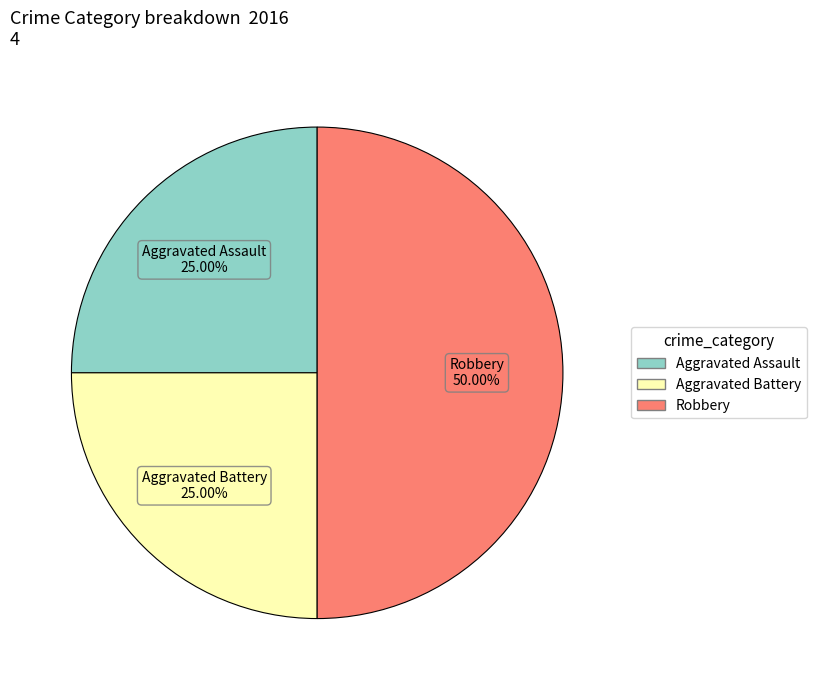

Is Aggravated Assault the majority of the pie?

No